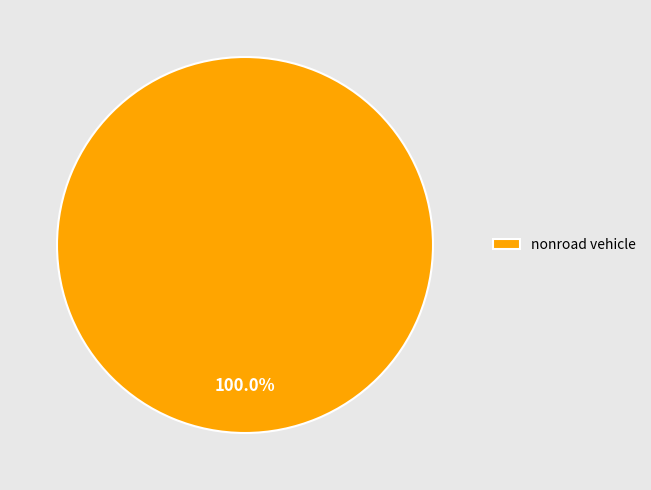

Rank the categories by value from lowest to highest.

nonroad vehicle